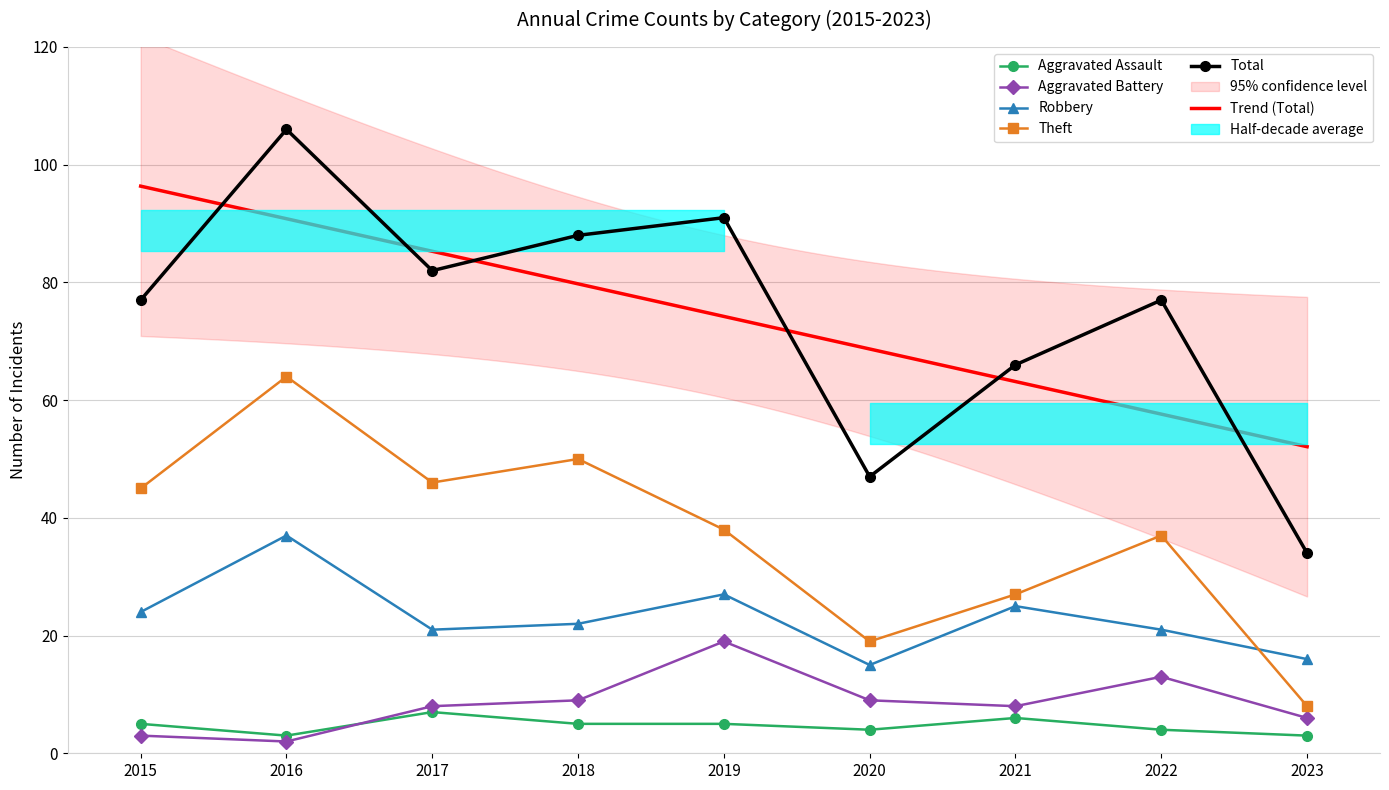

What are all the series names shown in the legend?

Aggravated Assault, Aggravated Battery, Robbery, Theft, Total